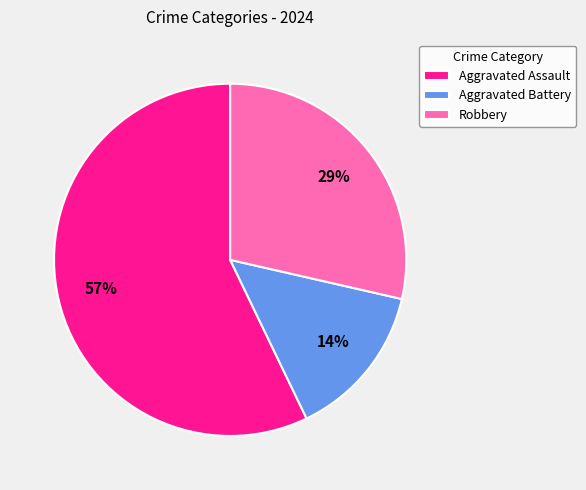

To the nearest percent, what is the difference between the largest and smallest slice percentages?

43%